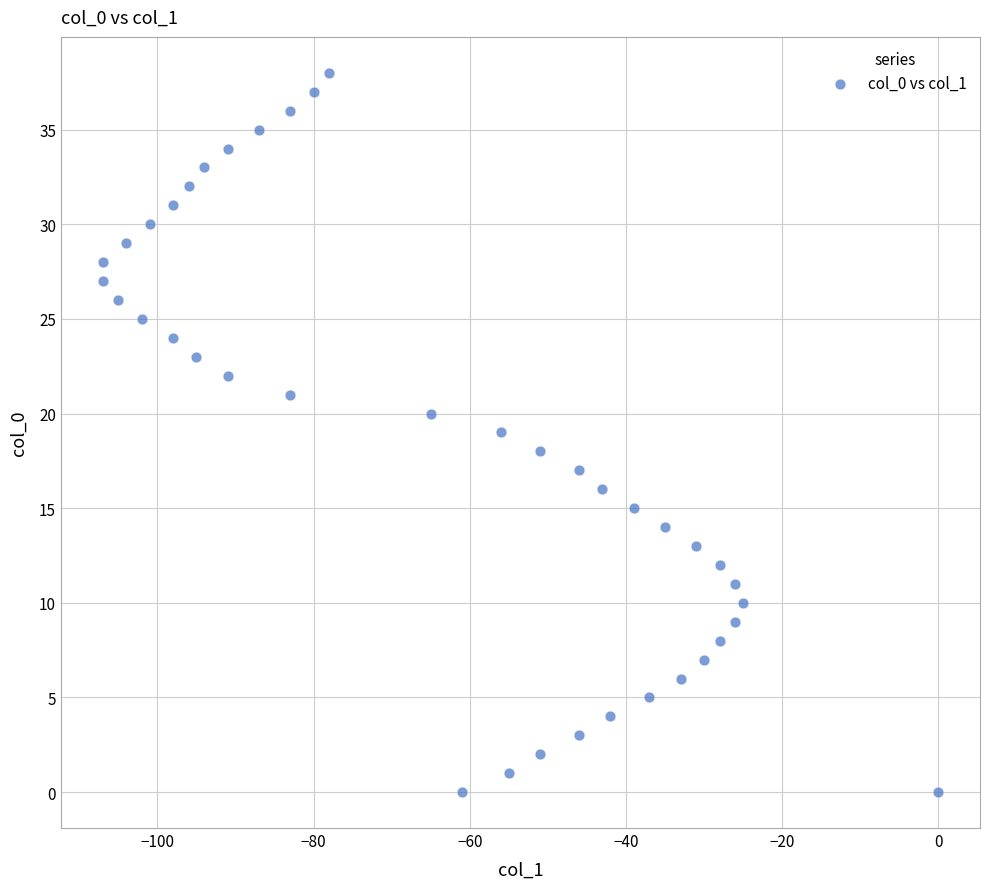

What is the range of X values (max minus min)?

107